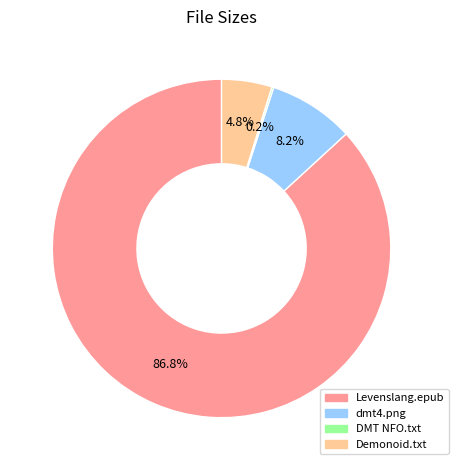

To the nearest percent, what is the difference between the largest and smallest slice percentages?

87%